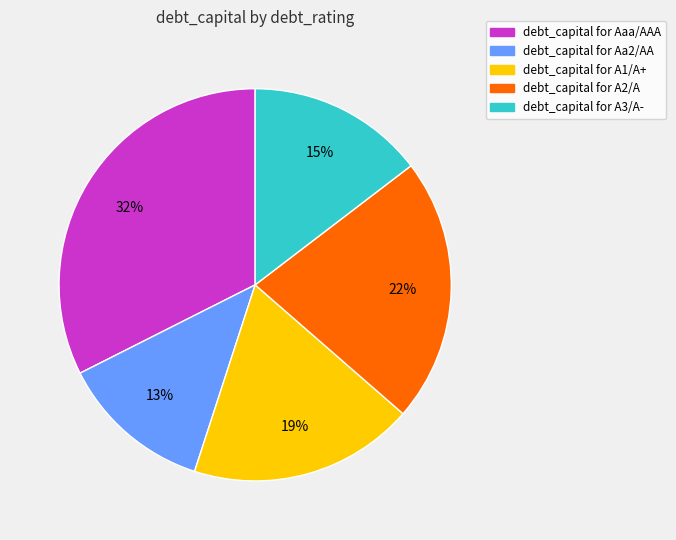

To the nearest percent, what is the average slice percentage?

20%